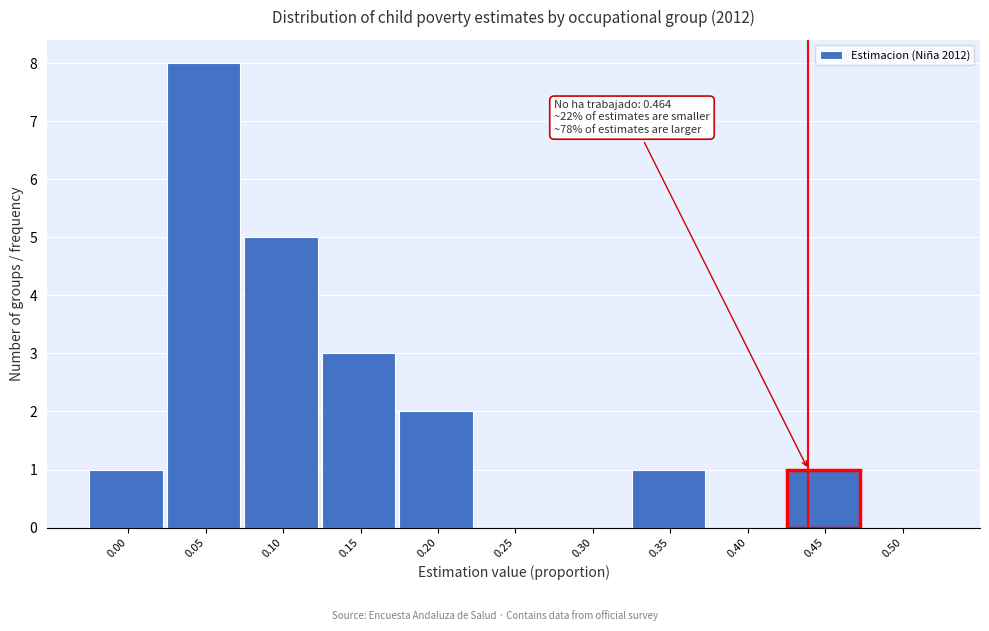

Reading left to right, transcribe all the data shown in this chart.

0.00=1	0.05=8	0.10=5	0.15=3	0.20=2	0.25=0	0.30=0	0.35=1	0.40=0	0.45=1	0.50=0